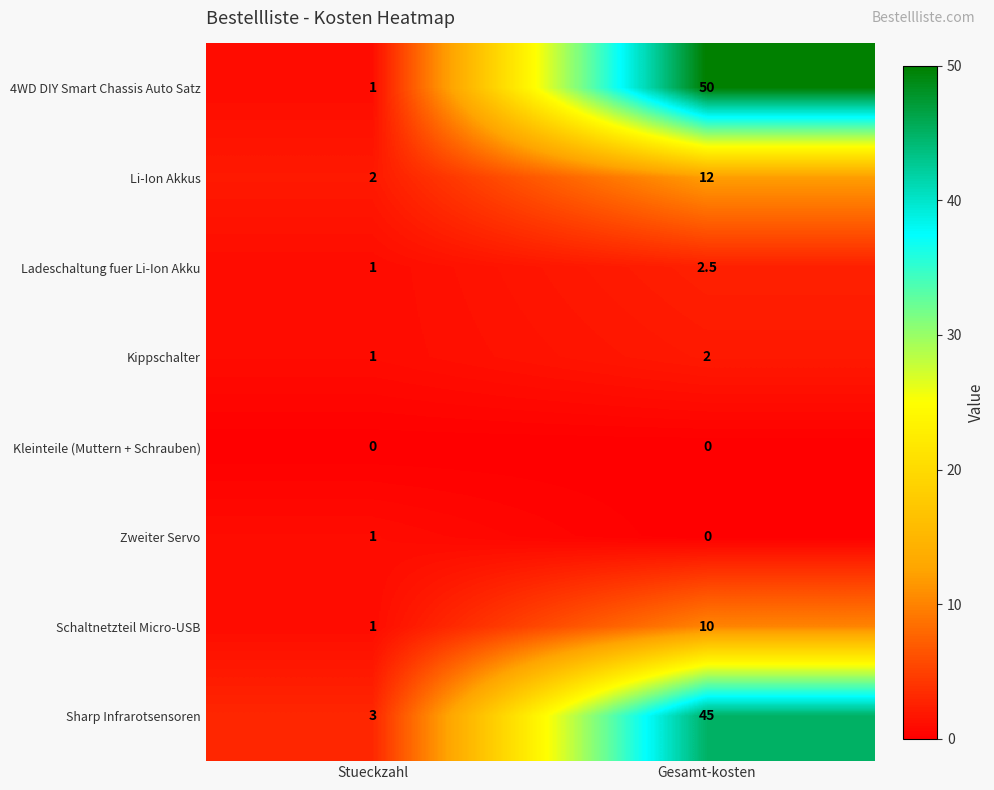

What is the maximum value for Sharp Infrarotsensoren?

45.0